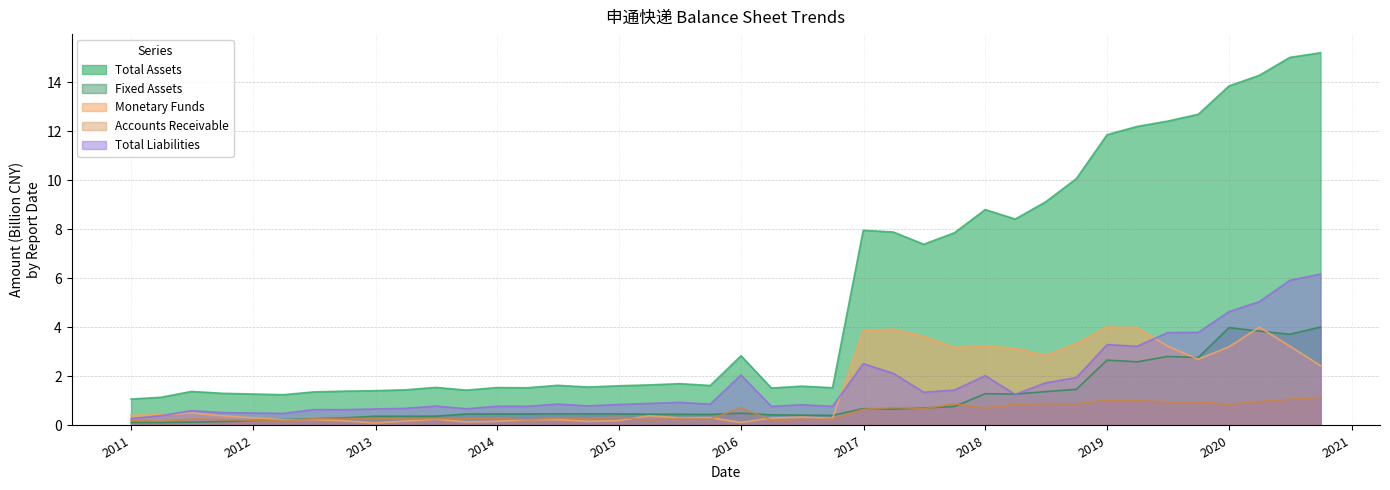

The Monetary Funds series shows 0.0 at 2013-09-30. True or false?

False